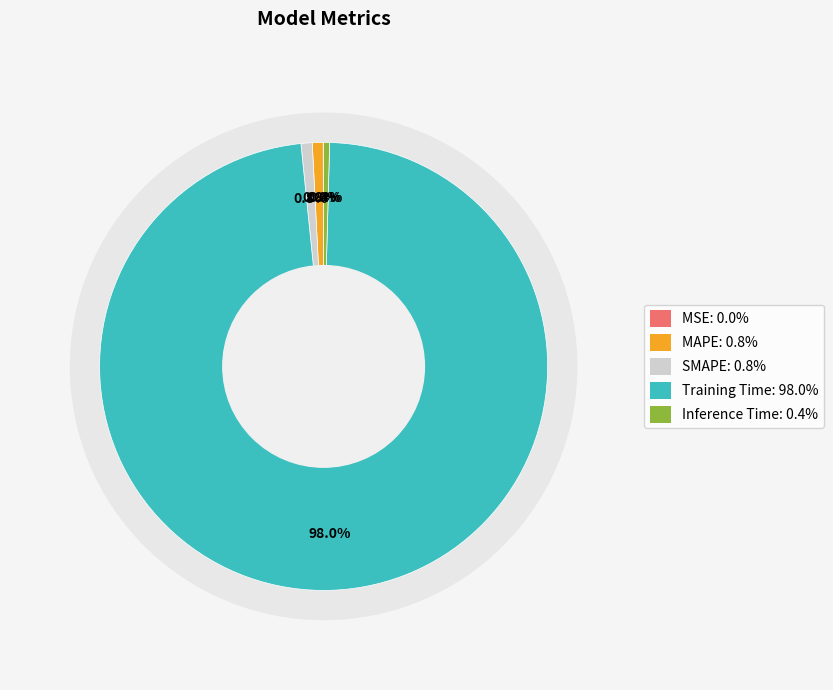

Does any single category account for the majority?

Yes